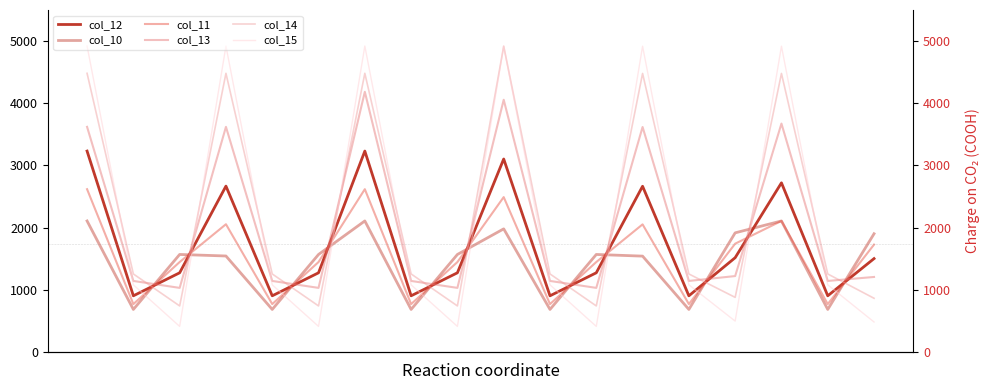

True or false: col_13 and col_11 cross at least once.

True